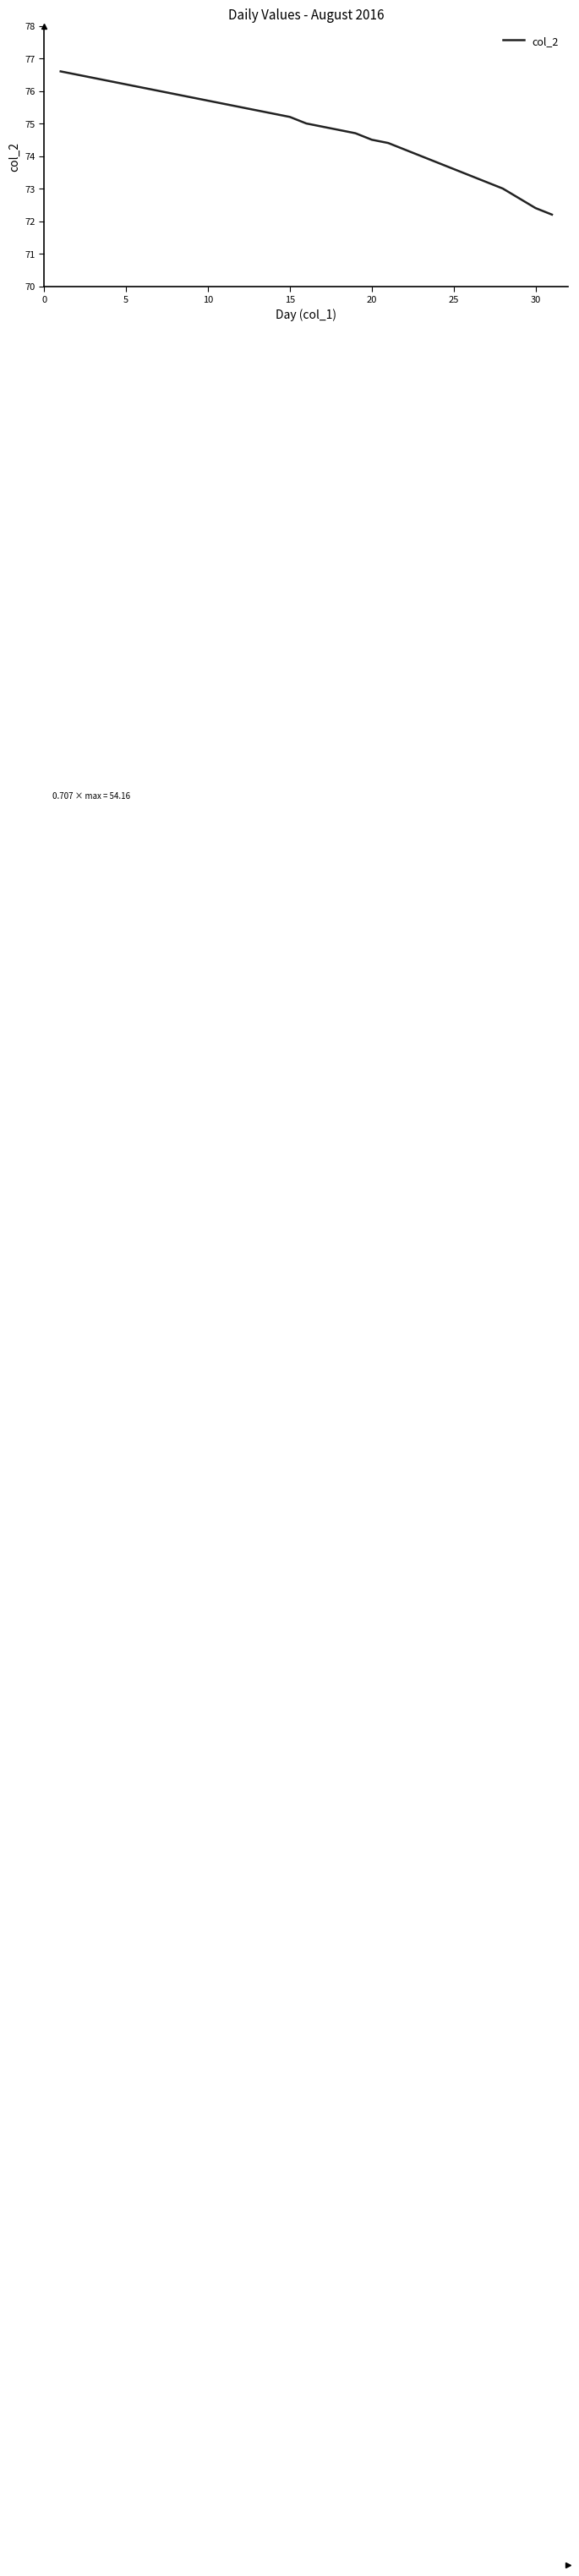

What is the minimum value shown in the chart?

72.2